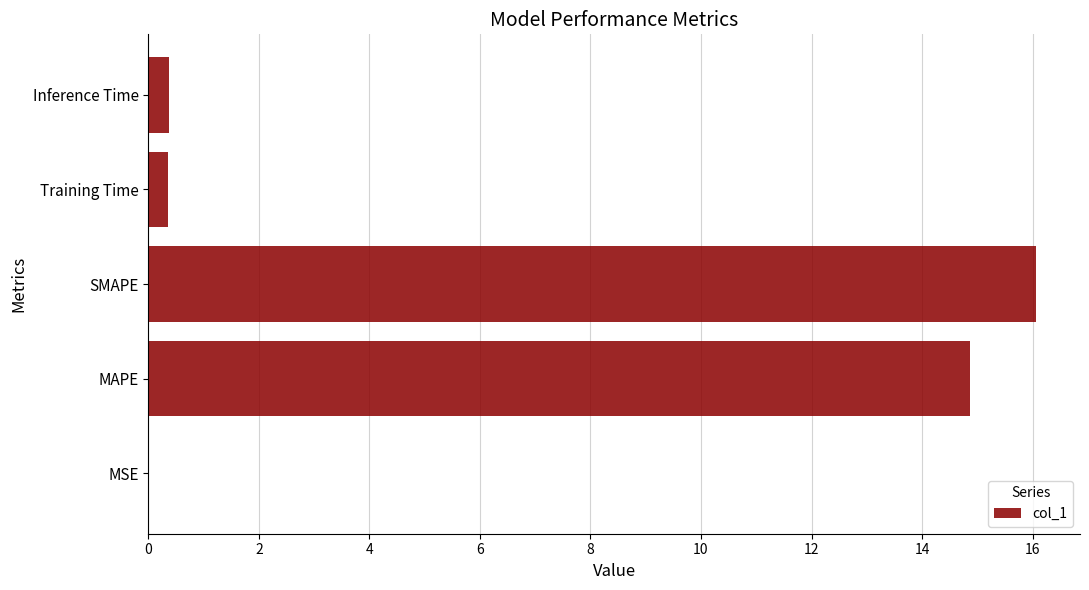

Which label corresponds to the largest value in the chart?

SMAPE